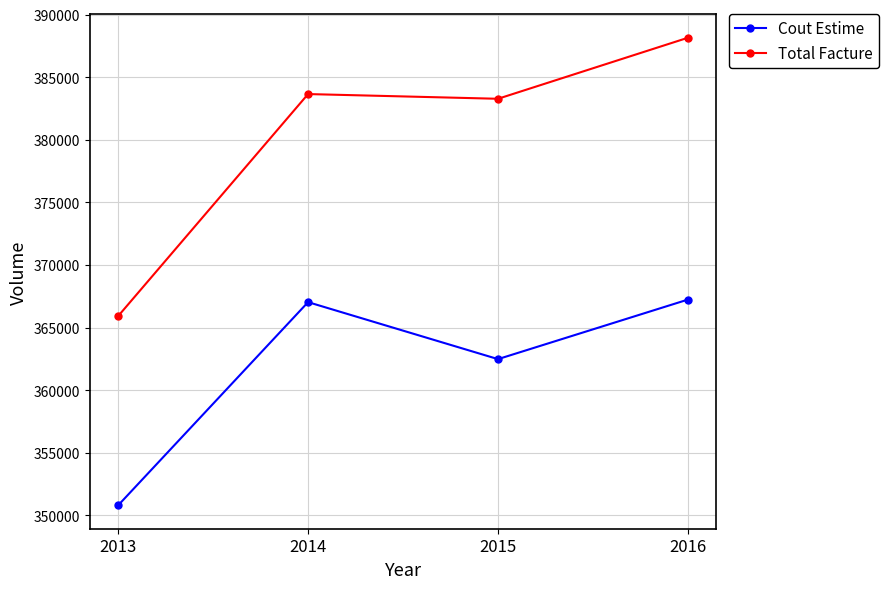

True or false: Cout Estime and Total Facture intersect in this chart.

False